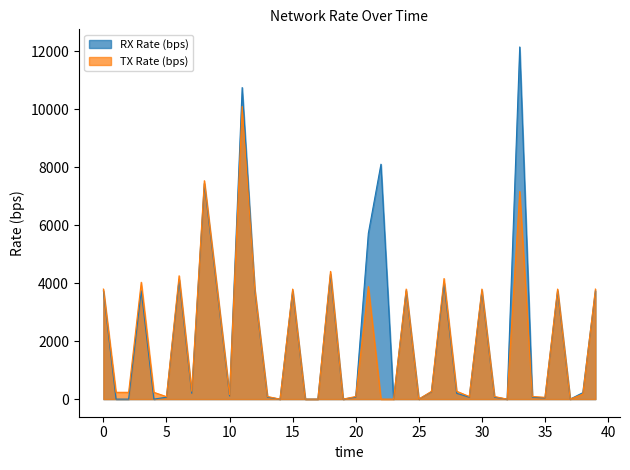

Rank the series by their maximum value, from lowest to highest.

TX Rate (bps), RX Rate (bps)